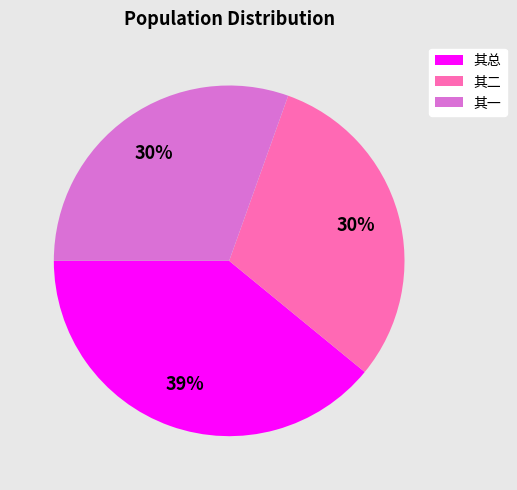

Count the number of slices in the pie.

3